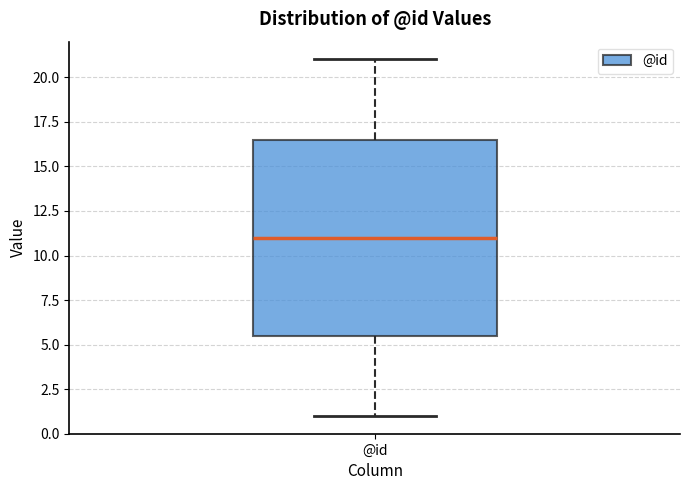

Where is the lower edge of the box for @id on the y-axis? The values are not printed on the chart, so give them approximately, as read against the axis.

5.5